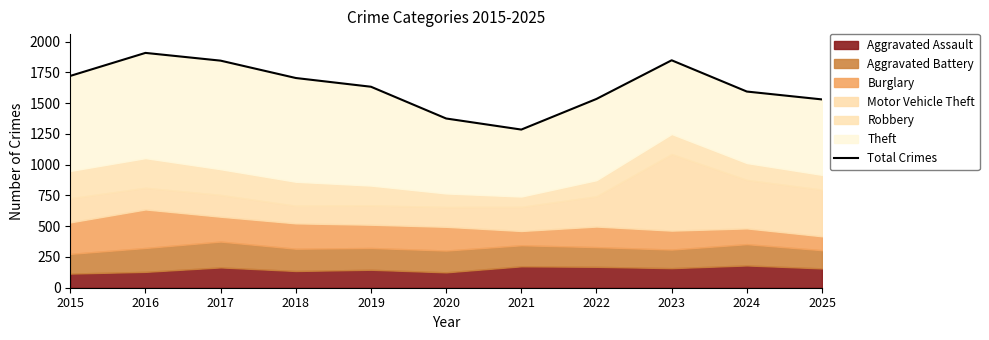

Which has a higher value, 2023 or 2025?

2023